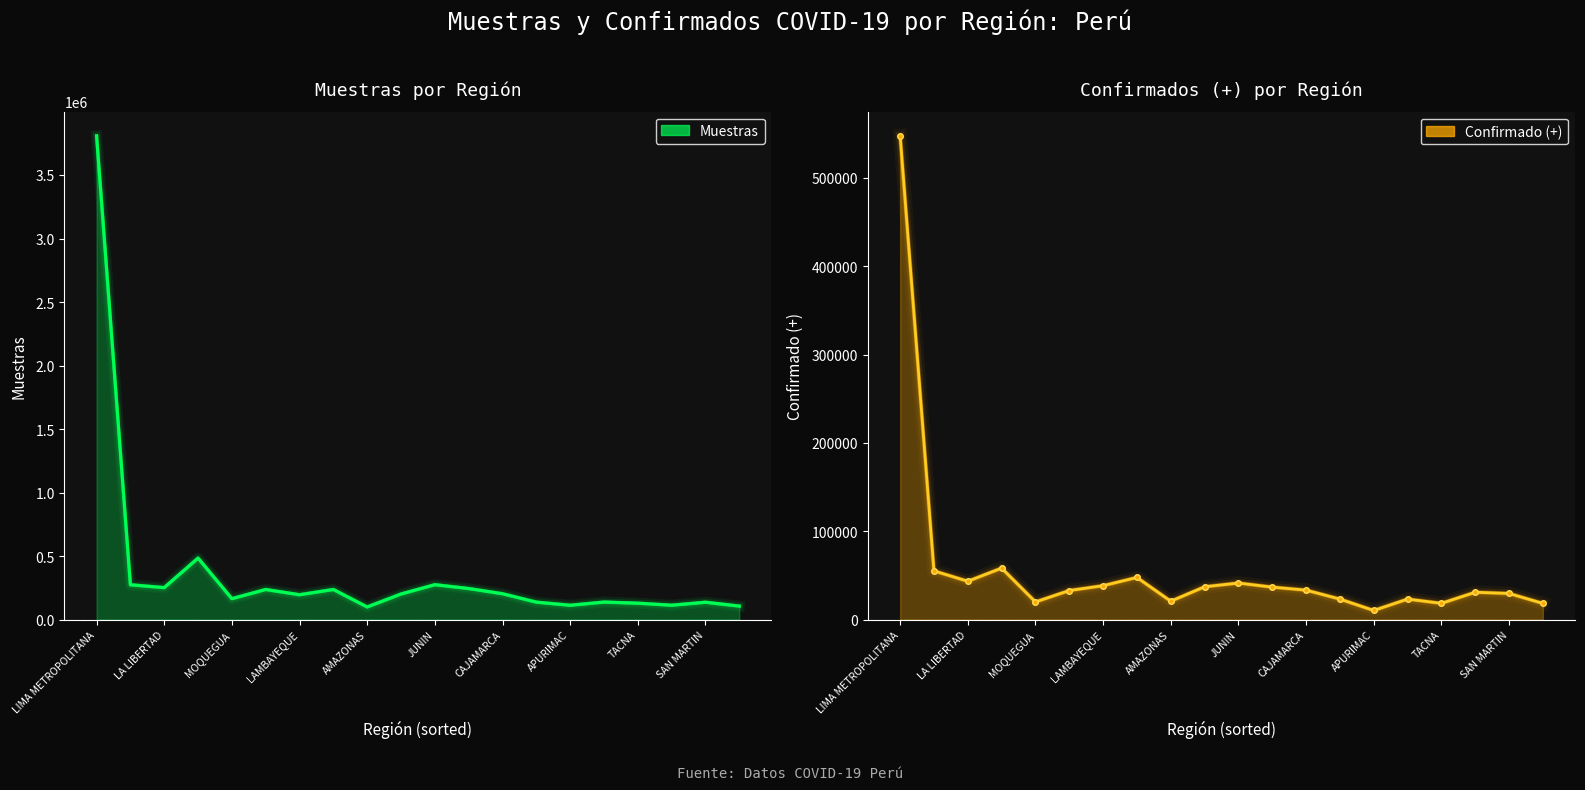

Rank the series at HUANUCO from highest to lowest value.

Muestras, Confirmado (+)